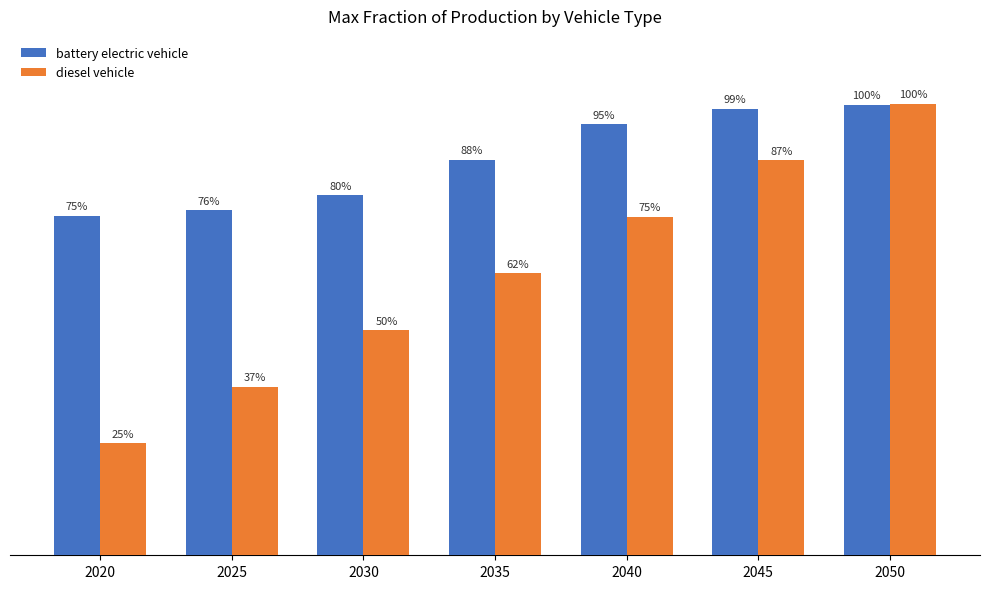

Reading right to left, what are all the values shown in this chart?

battery electric vehicle: 2050=1.0	2045=1.0	2040=1.0	2035=0.9	2030=0.8	2025=0.8	2020=0.8
diesel vehicle: 2050=1.0	2045=0.9	2040=0.7	2035=0.6	2030=0.5	2025=0.4	2020=0.2